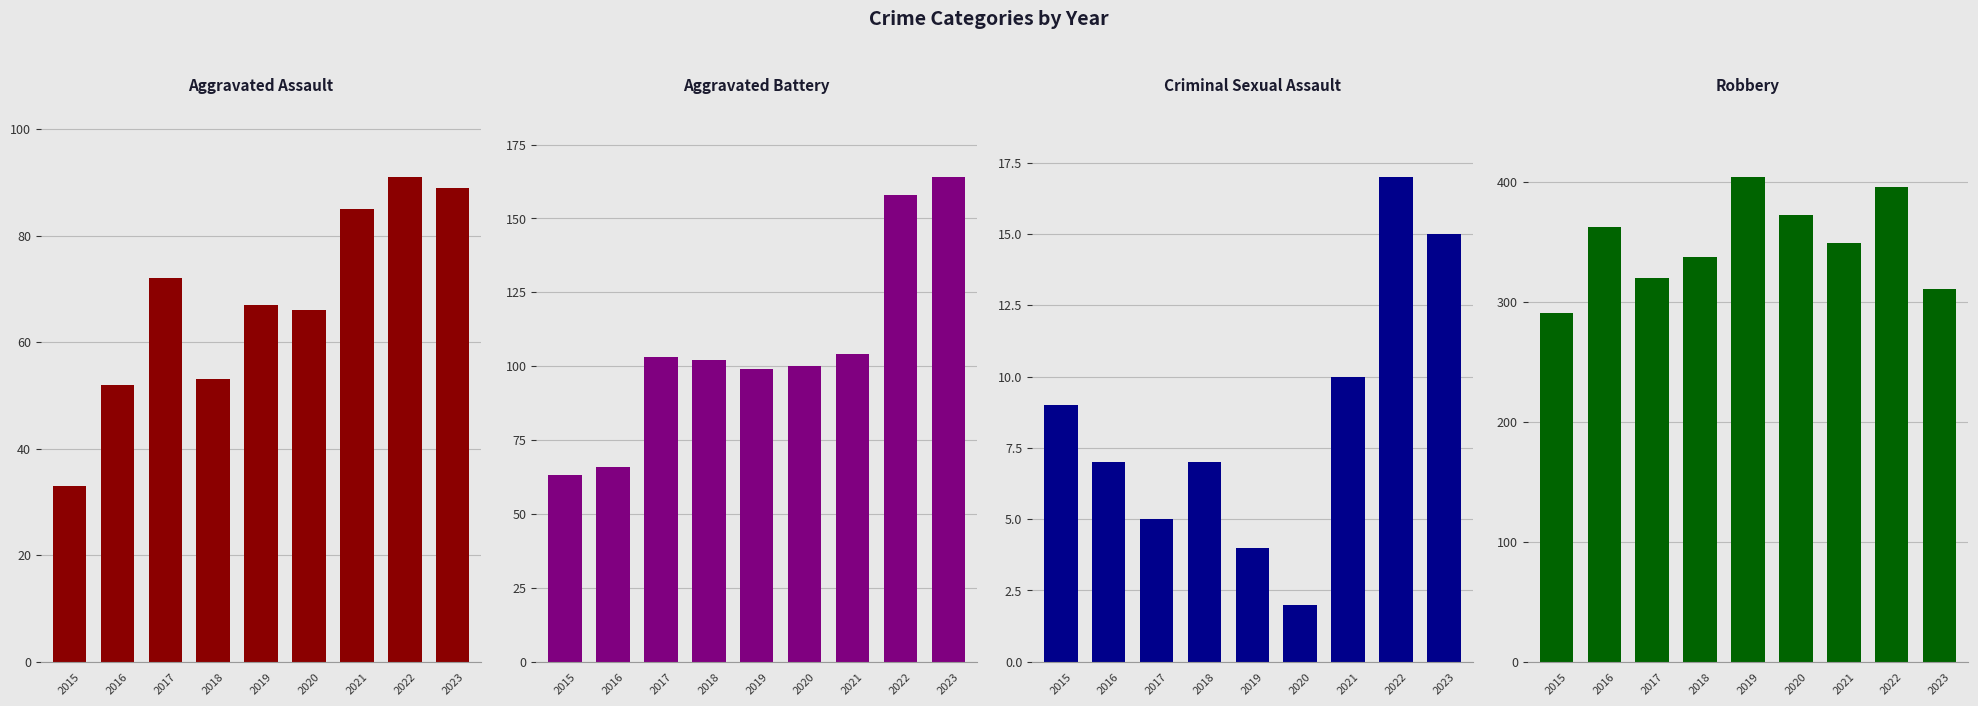

True or false: Aggravated Battery has a value of 183 at 2017.

False